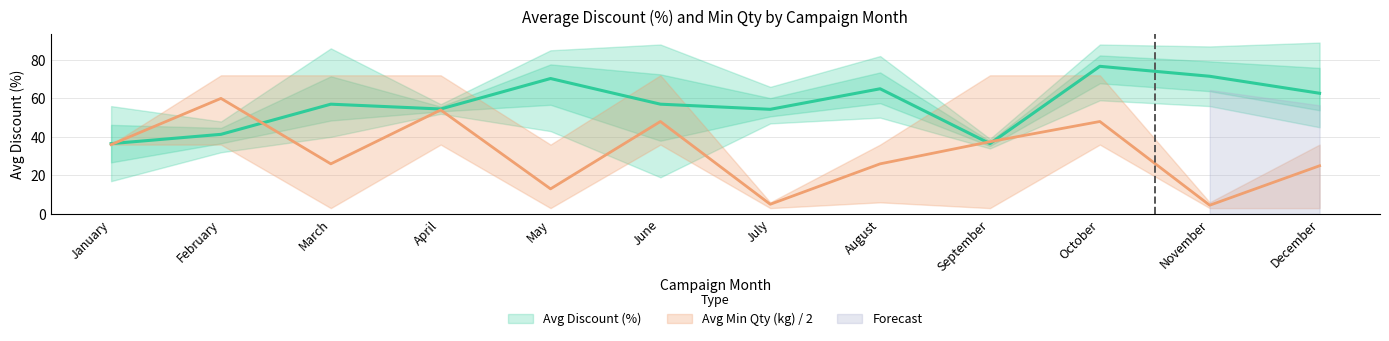

At how many categories does at least one series exceed 18?

12